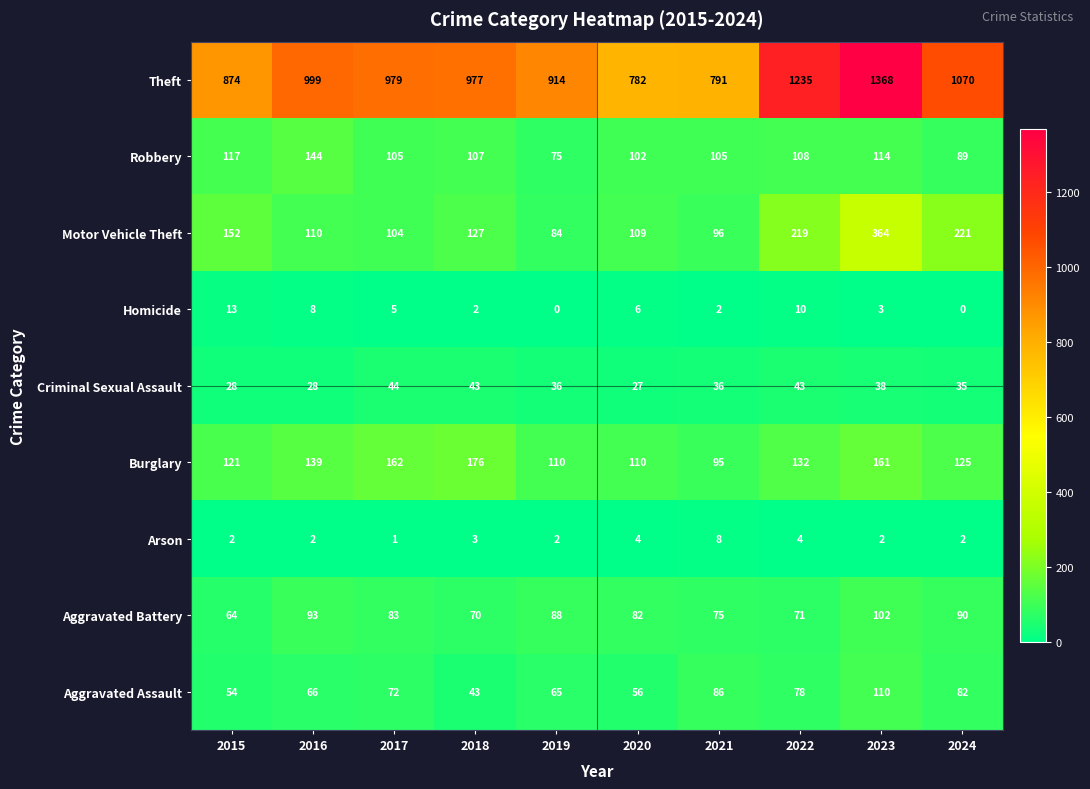

At 2019, list the series in order from largest to smallest.

Theft, Burglary, Aggravated Battery, Motor Vehicle Theft, Robbery, Aggravated Assault, Criminal Sexual Assault, Arson, Homicide